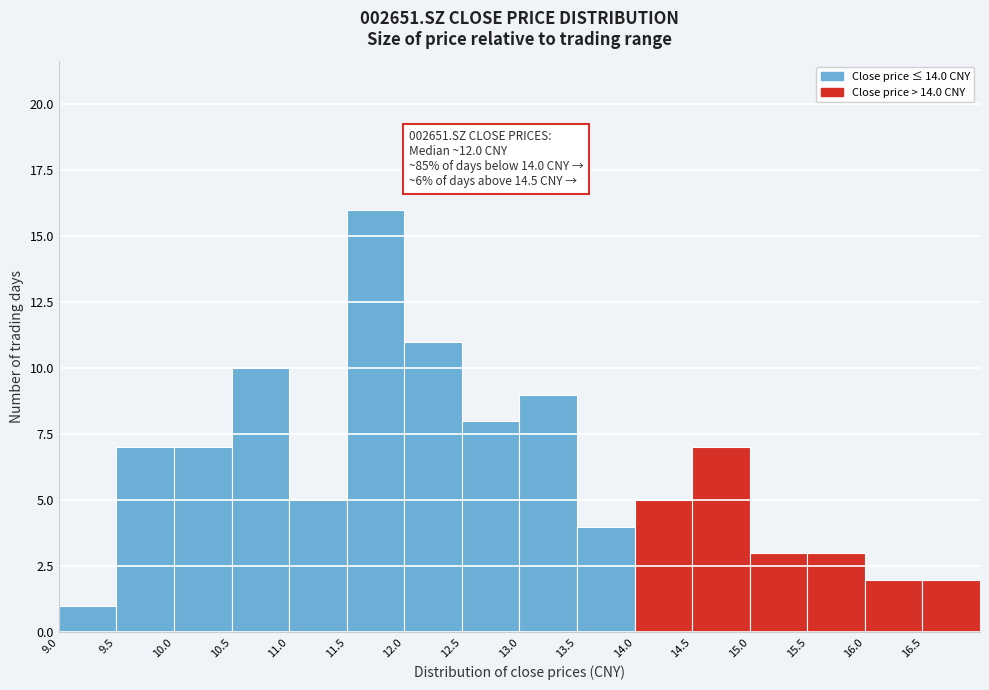

Which range on the x-axis has the tallest bar?

11.5 to 12.0